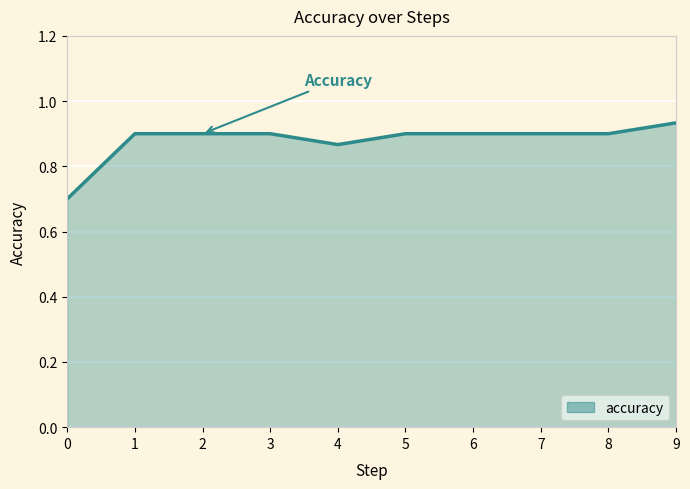

The value at 6 is 0.9. True or false?

True